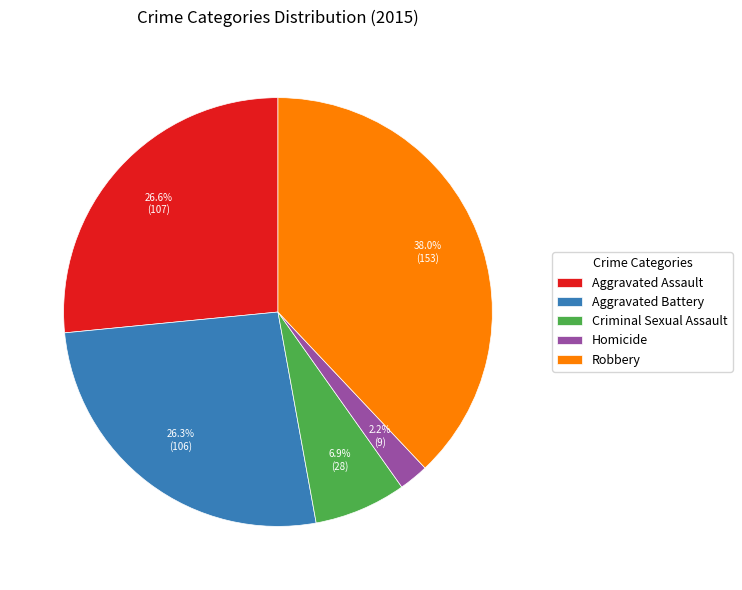

Does Homicide represent more than half of the total?

No